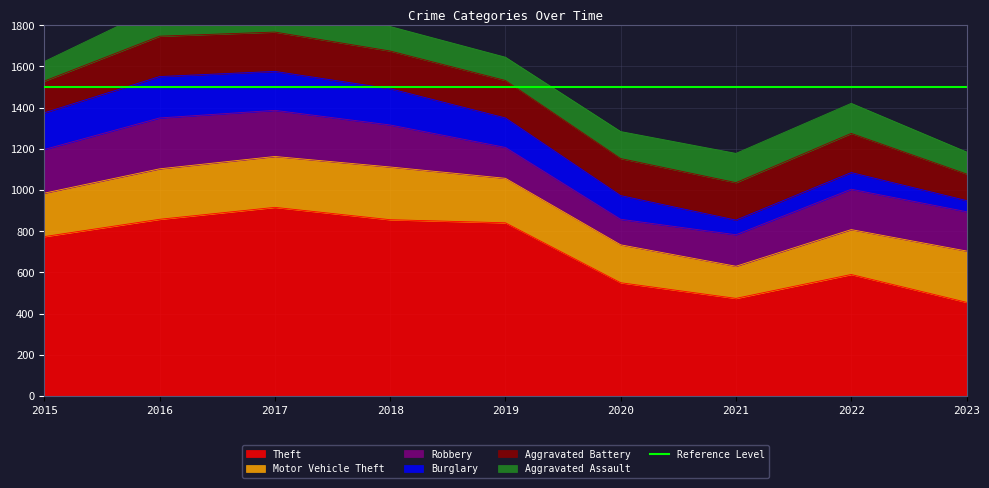

What is the highest value of the Burglary series?

201